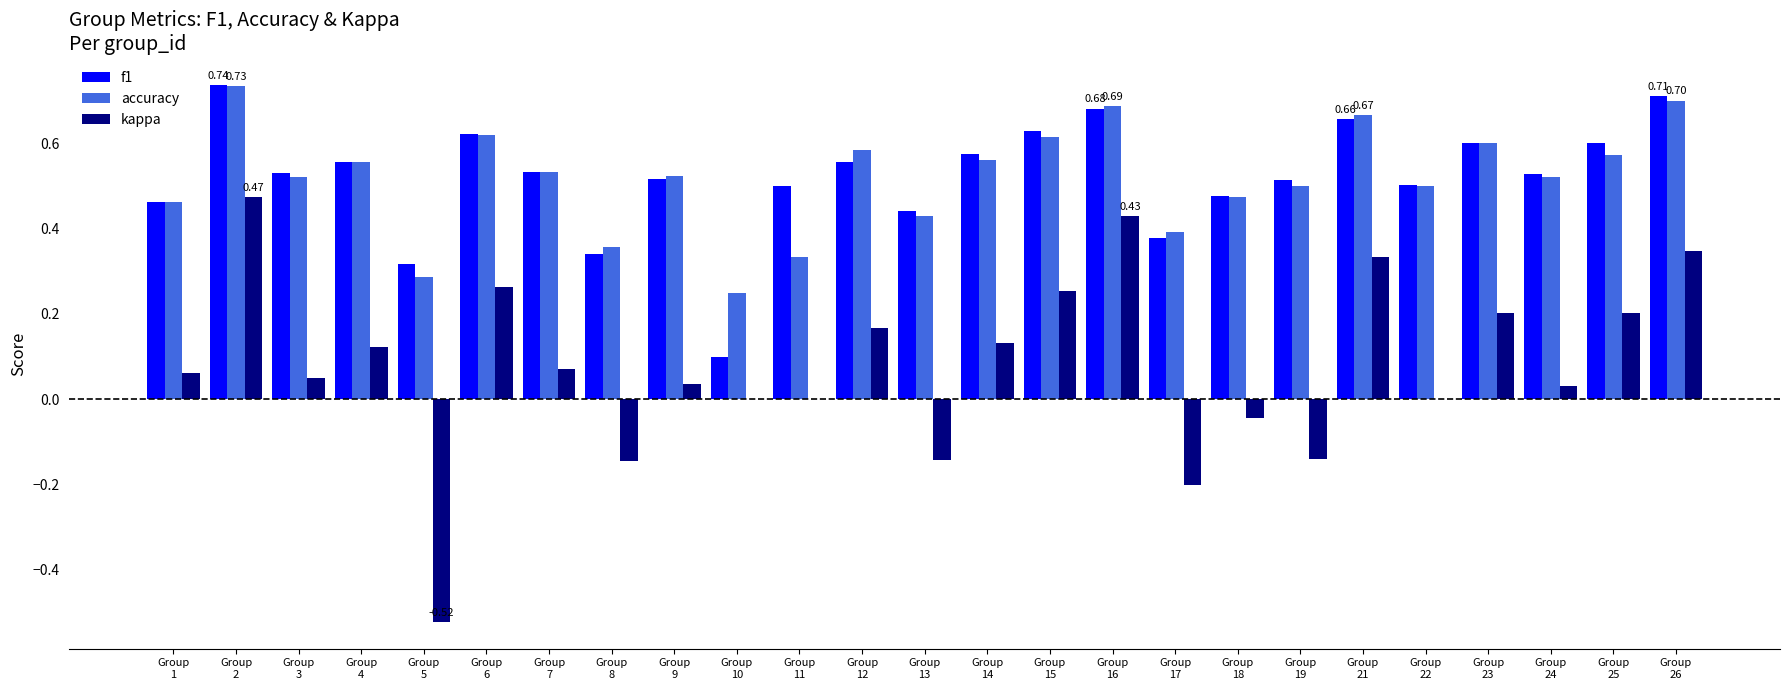

Count the number of categories in the chart.

25